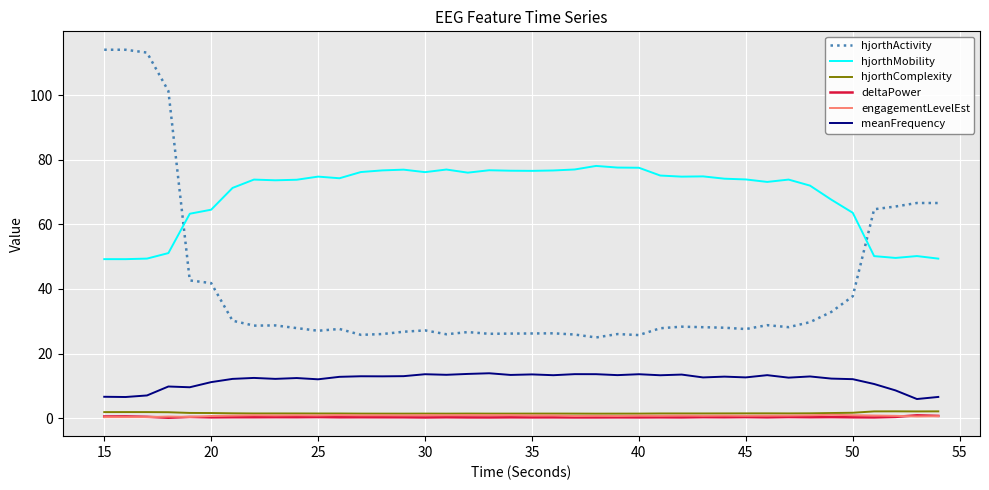

Does the chart display data point markers on the line(s)?

No